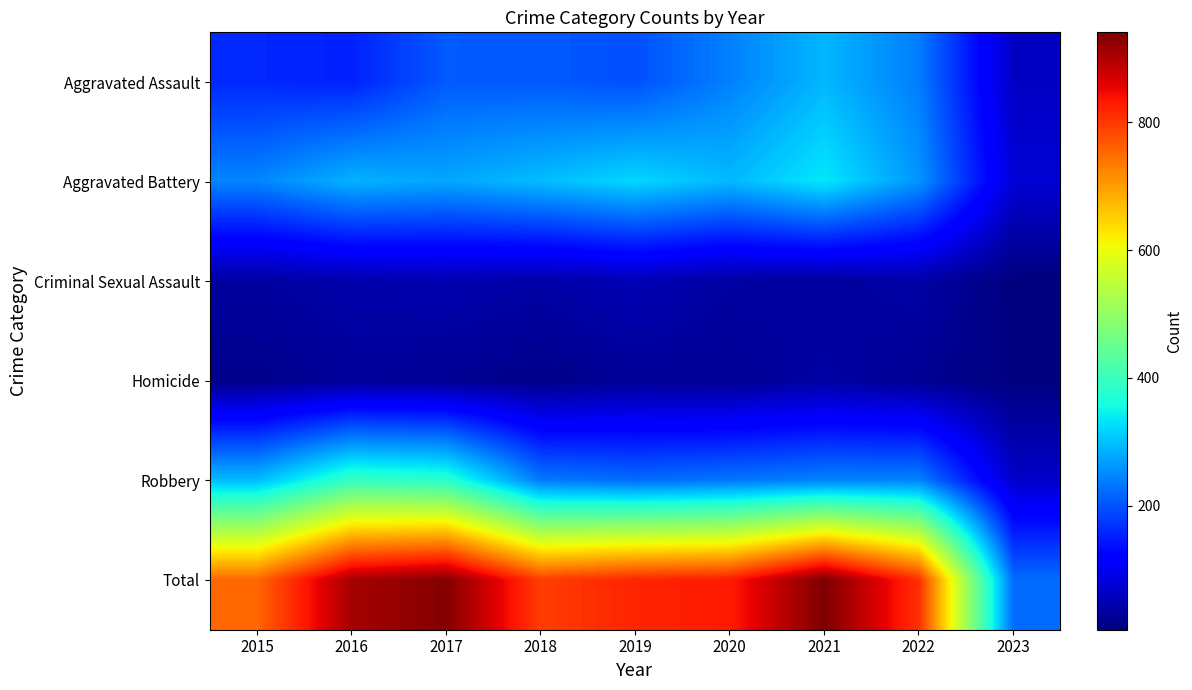

At how many categories does at least one series exceed 419?

8